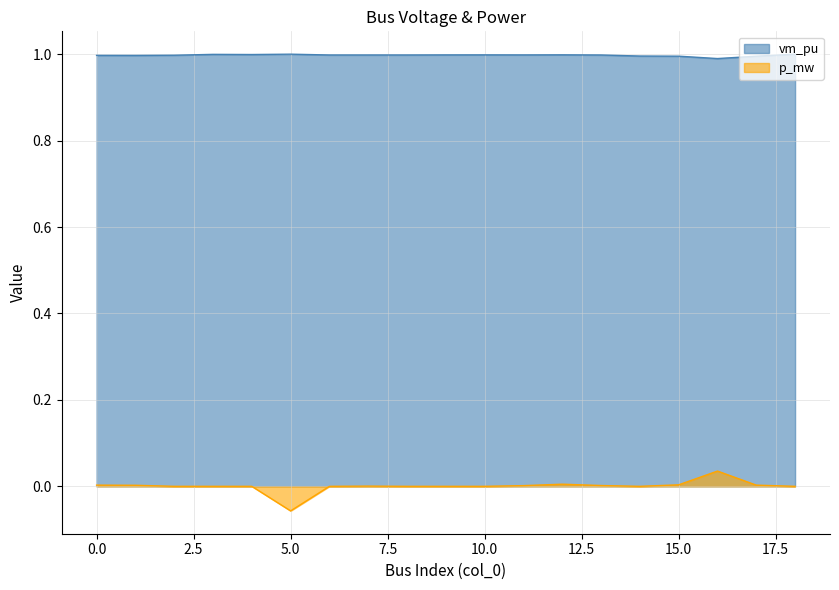

Does the chart have visible grid lines?

Yes